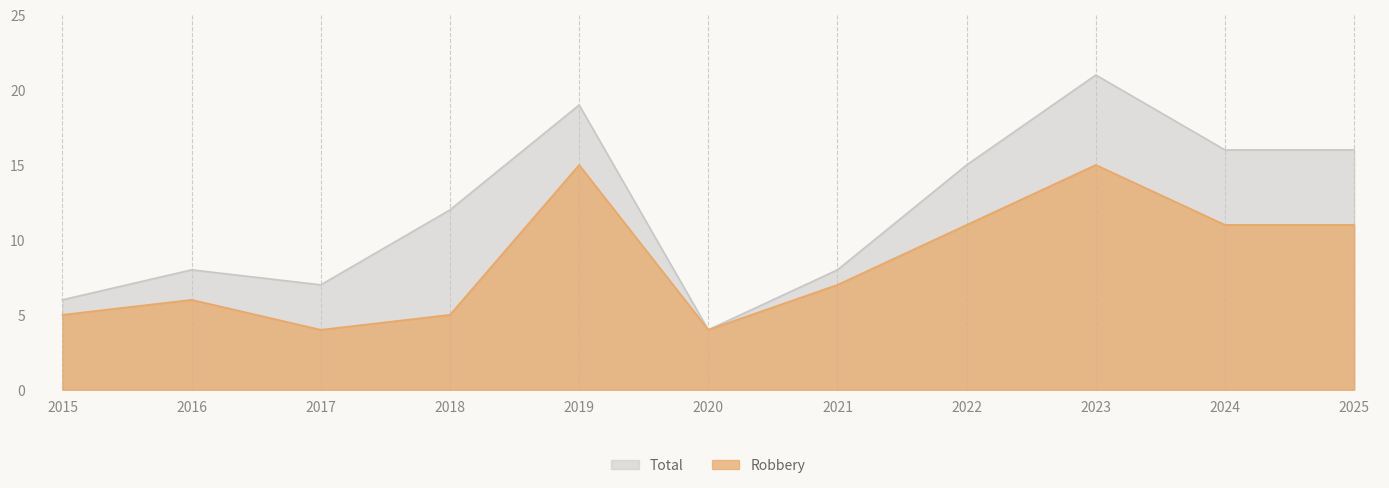

What is the maximum value for Robbery?

15